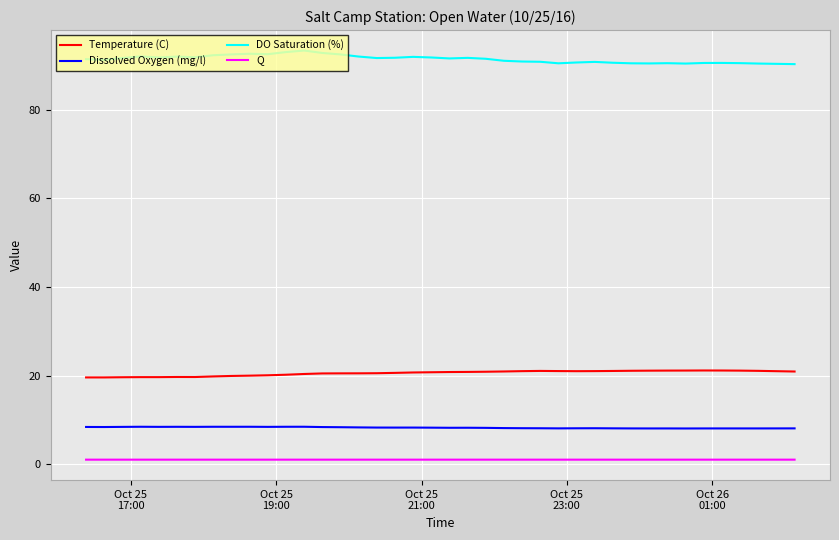

True or false: Dissolved Oxygen (mg/l) and Q cross at least once.

False